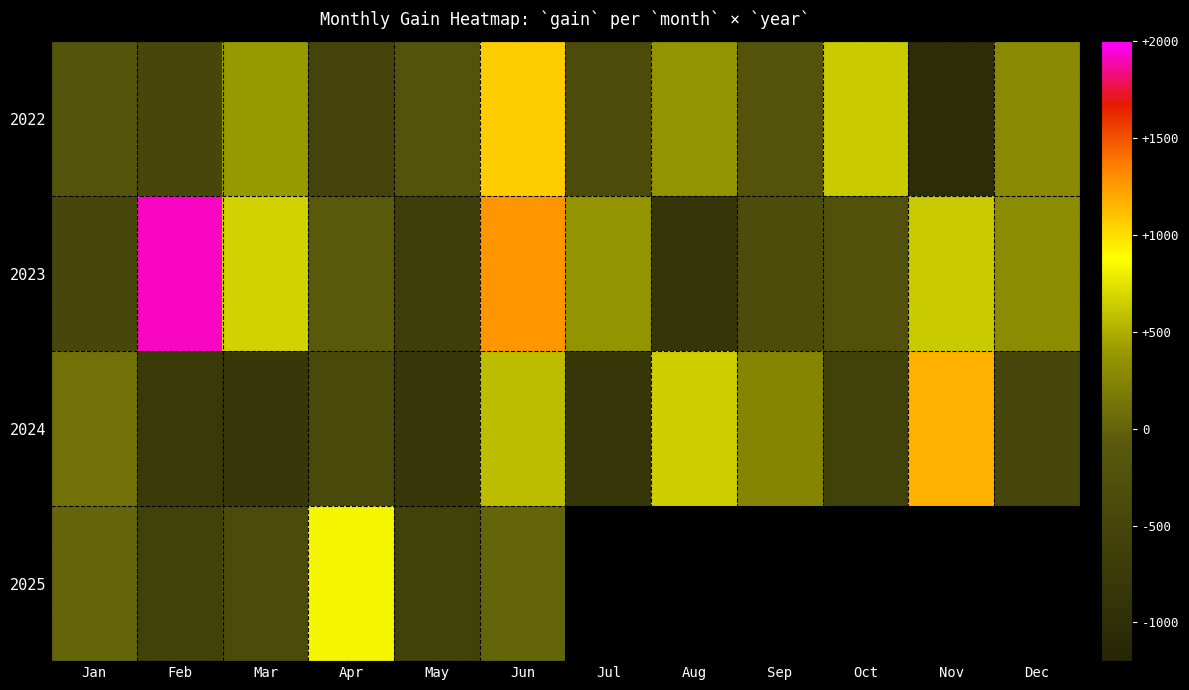

What is the sum of all 2022 values?

-261.0